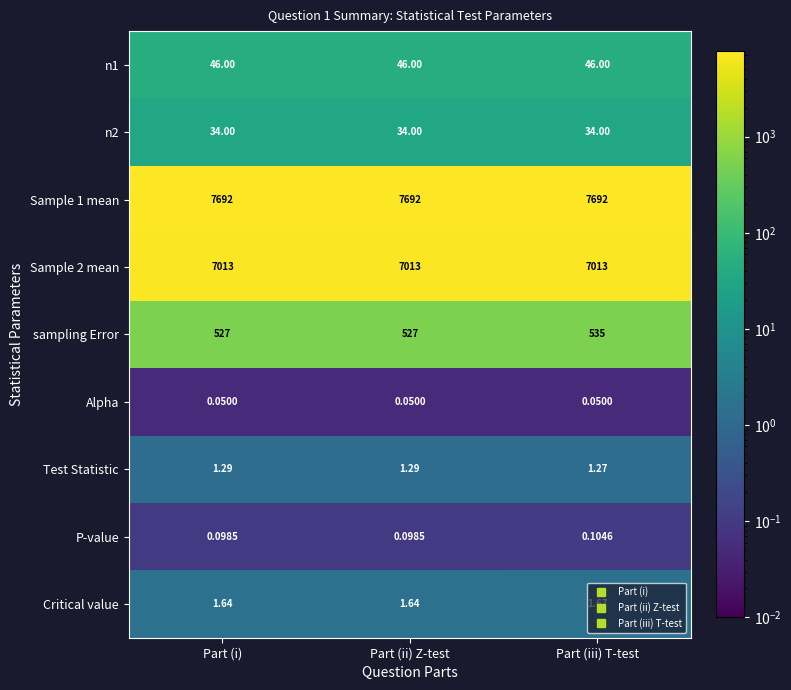

At which category is the sum across all series the highest?

Part (iii) T-test